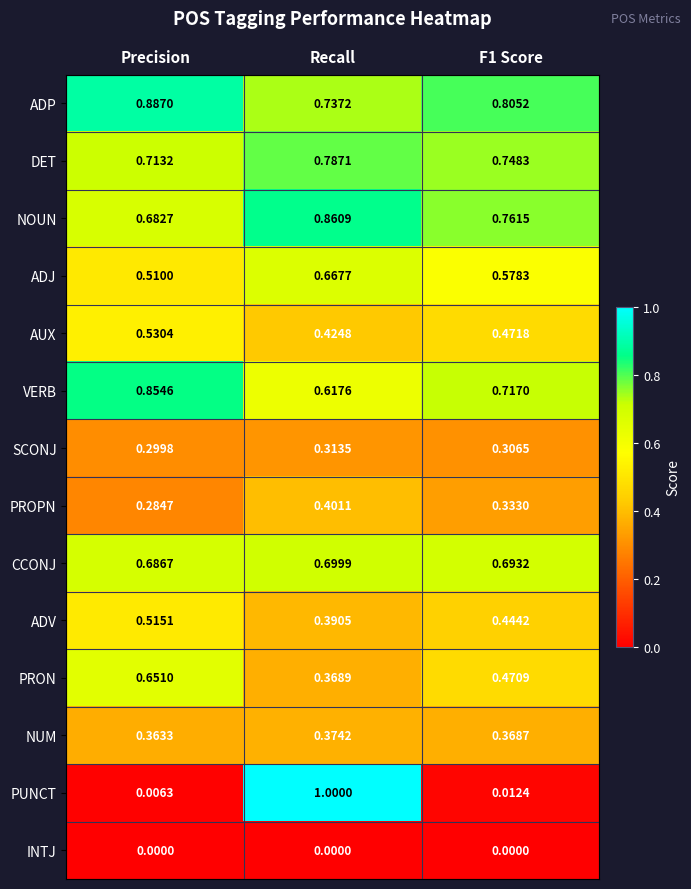

Rank the series by their maximum value, from highest to lowest.

PUNCT, ADP, NOUN, VERB, DET, CCONJ, ADJ, PRON, AUX, ADV, PROPN, NUM, SCONJ, INTJ